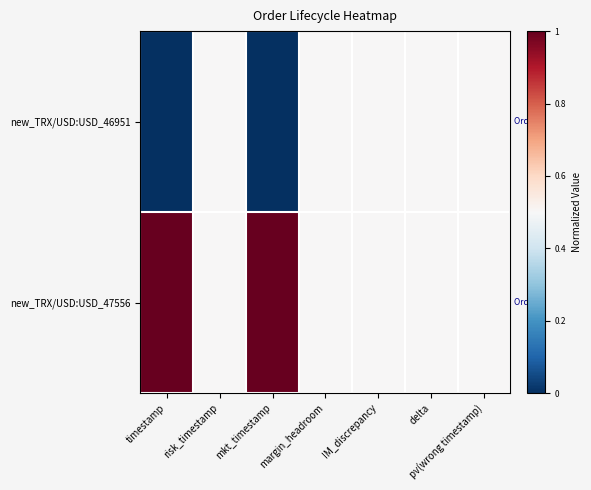

What is the total value across all series at risk_timestamp?

1.0